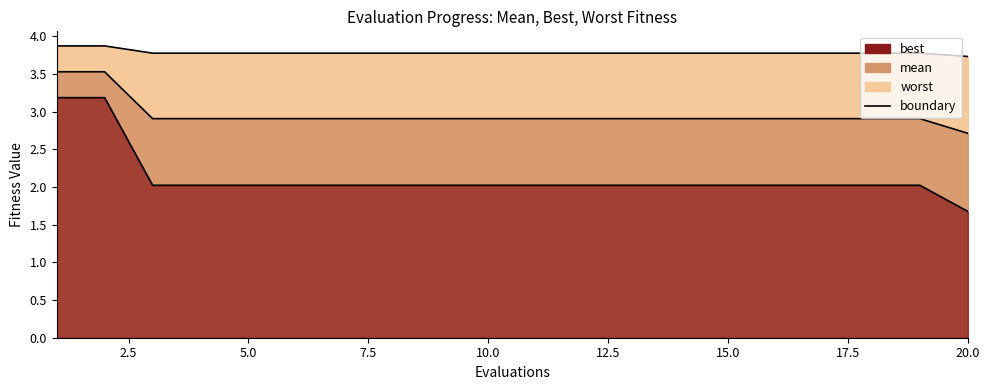

True or false: mean boundary and best boundary intersect in this chart.

False